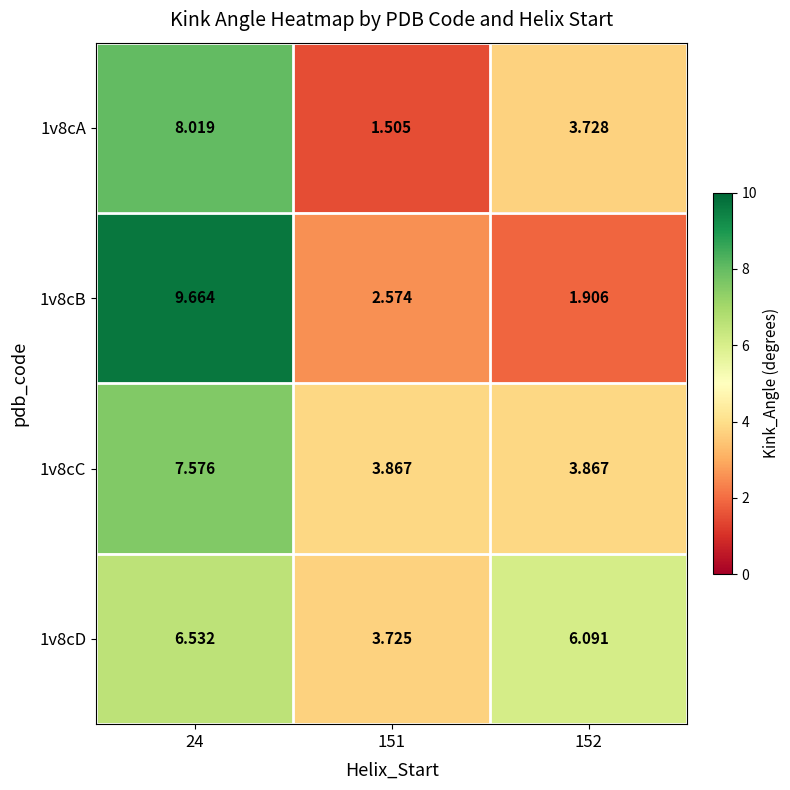

At how many categories does at least one series exceed 2?

3